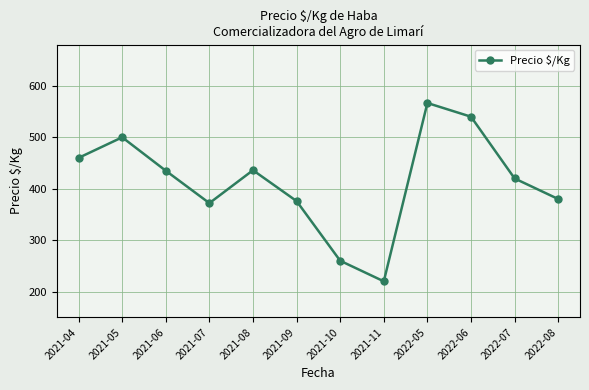

What position from the right is 2021-04?

12